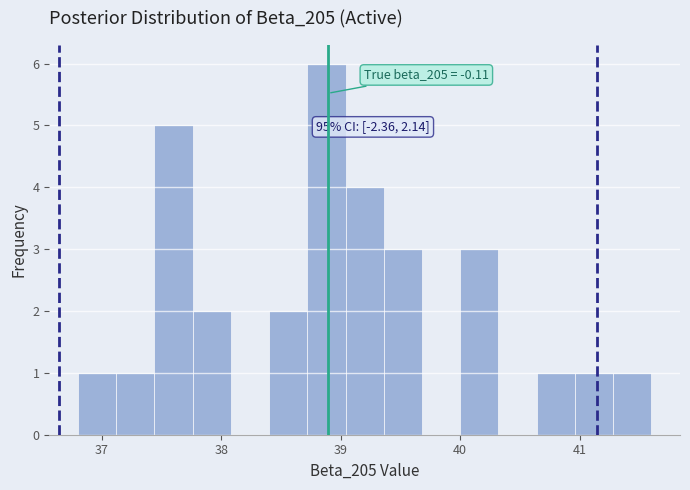

Around what value on the x-axis is the tallest bar? Give the approximate position of its centre, as read against the axis.

38.9